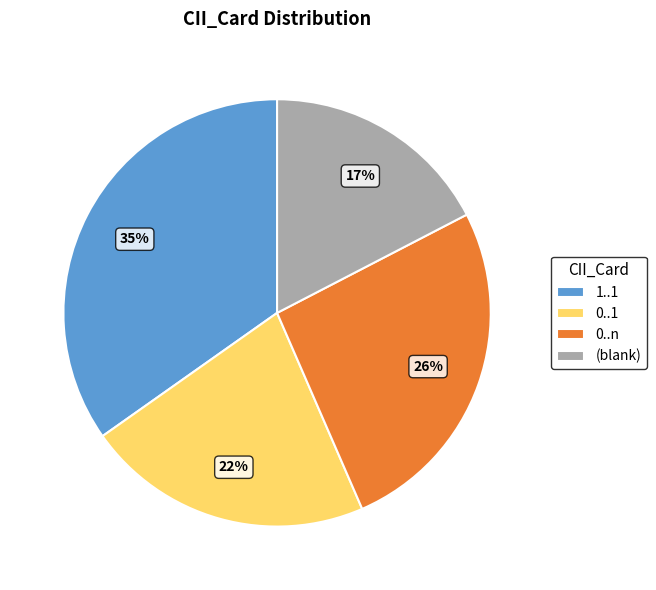

Is there any slice that represents more than half of the pie?

No